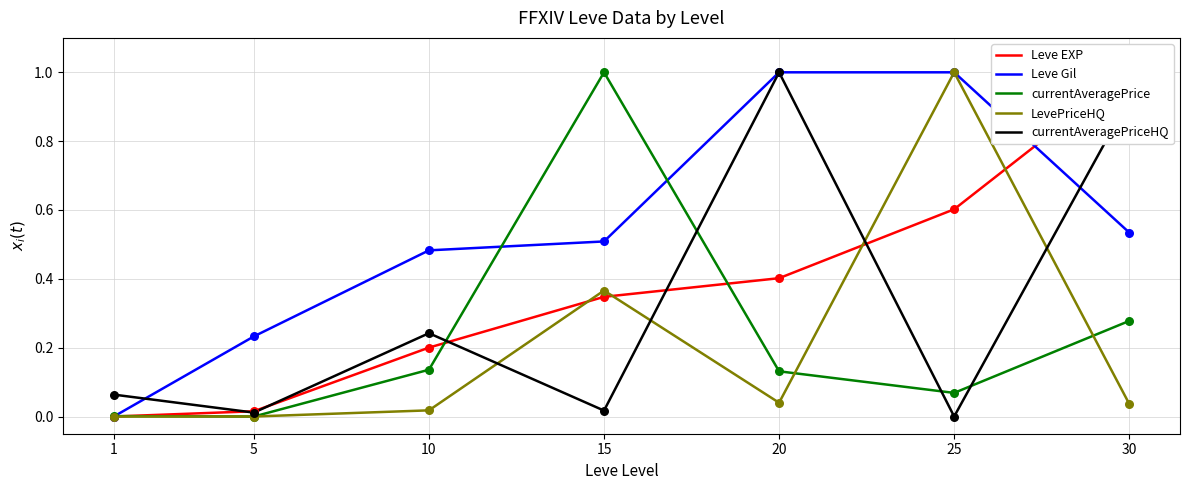

At how many categories does at least one series exceed 0?

7